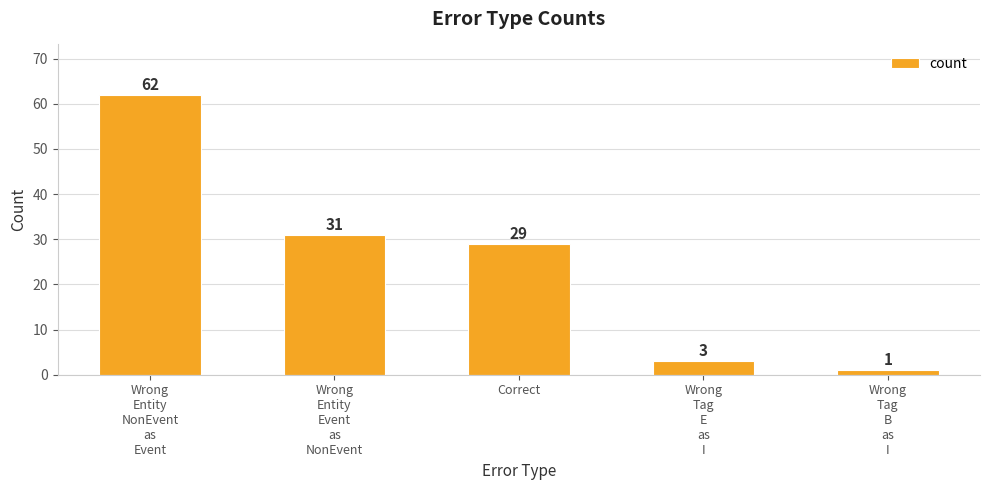

What is the difference between the maximum and second lowest values?

59